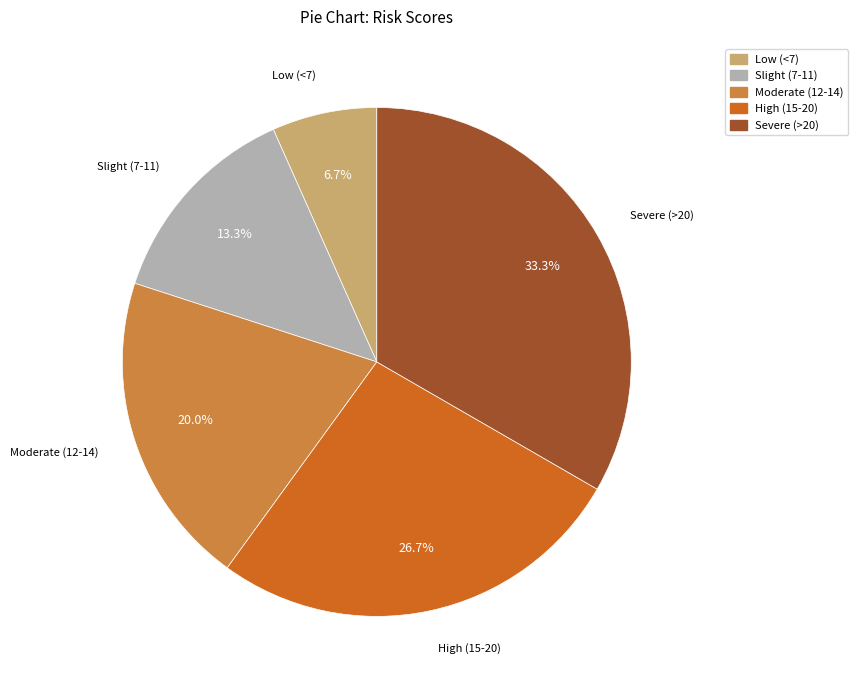

What portion of the pie excludes Low (<7)?

93.3%